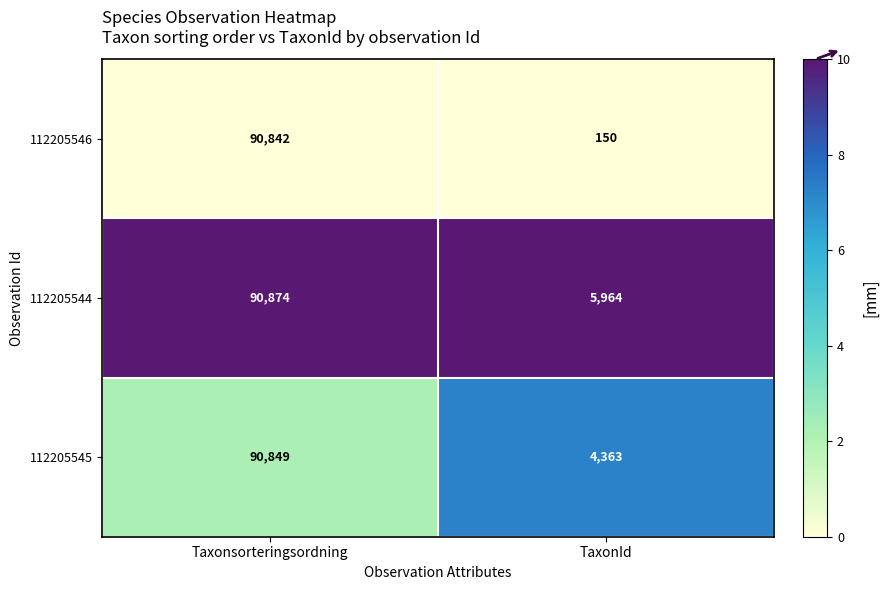

Which series has the largest total across all categories?

112205544